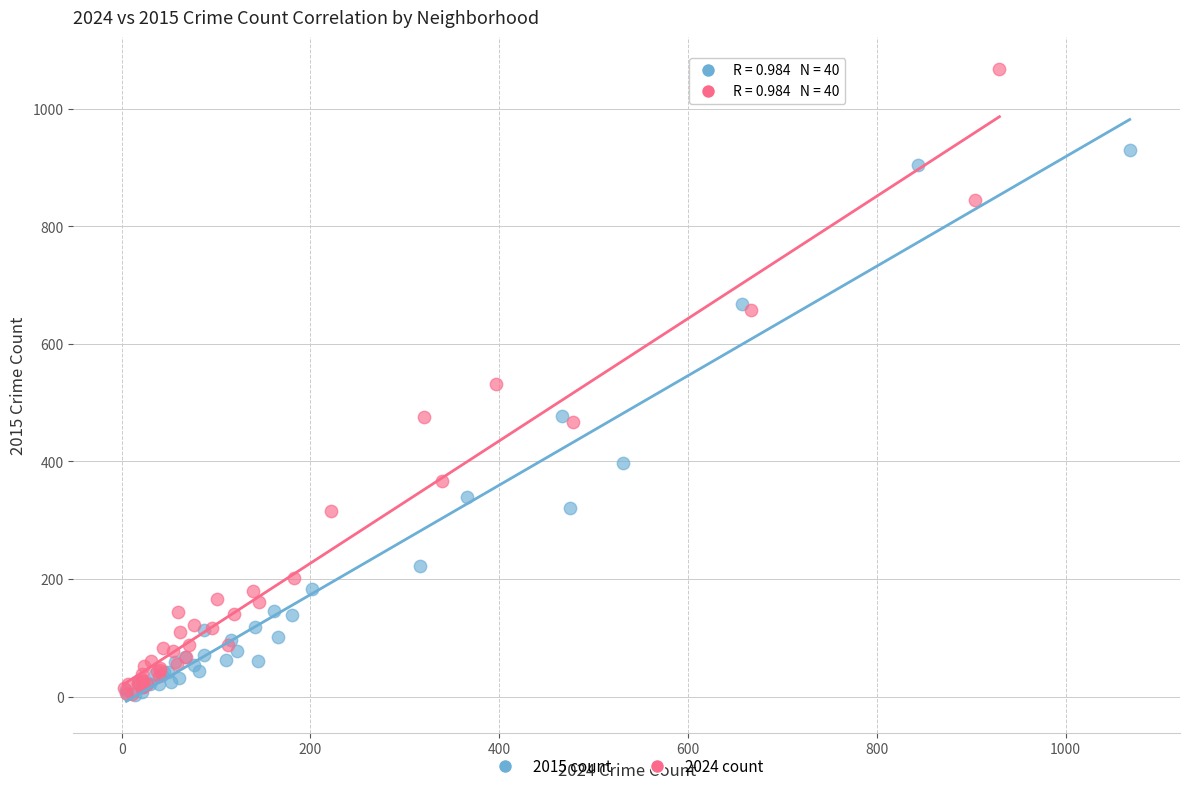

What are all the series names shown in the legend?

2015 count, 2024 count